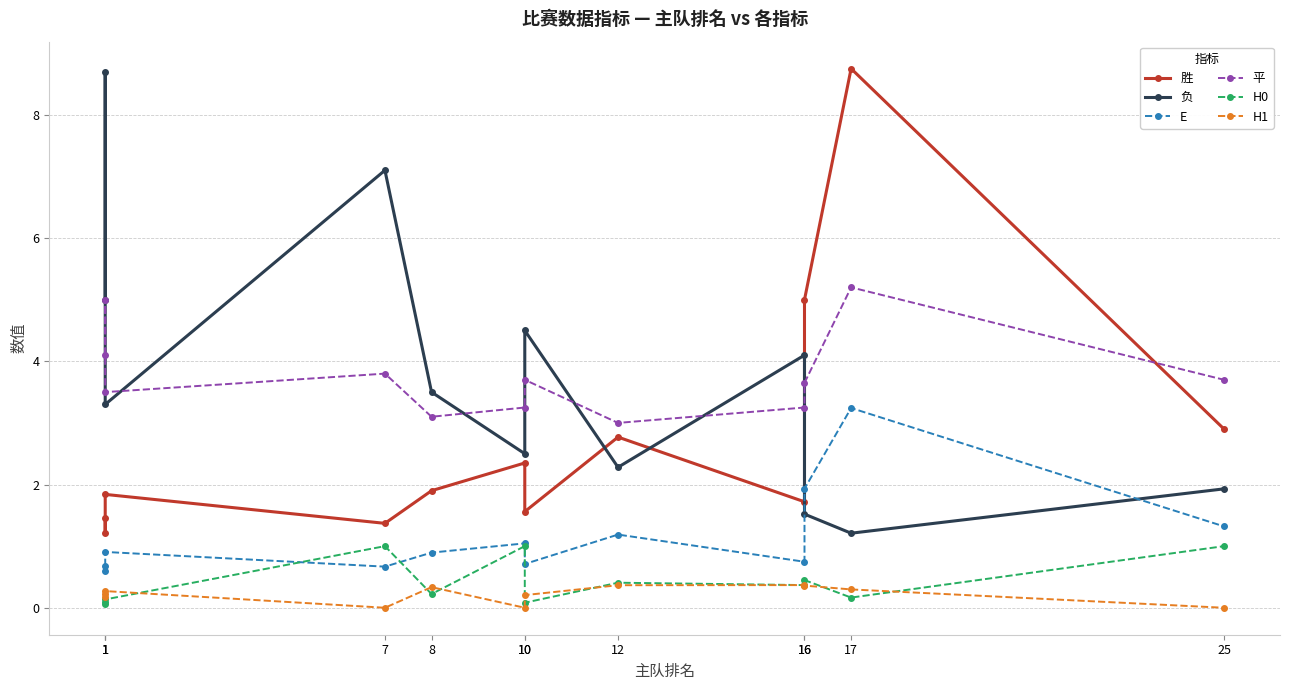

Is the value of 胜 at 17 greater than the value of 负 at 8?

Yes